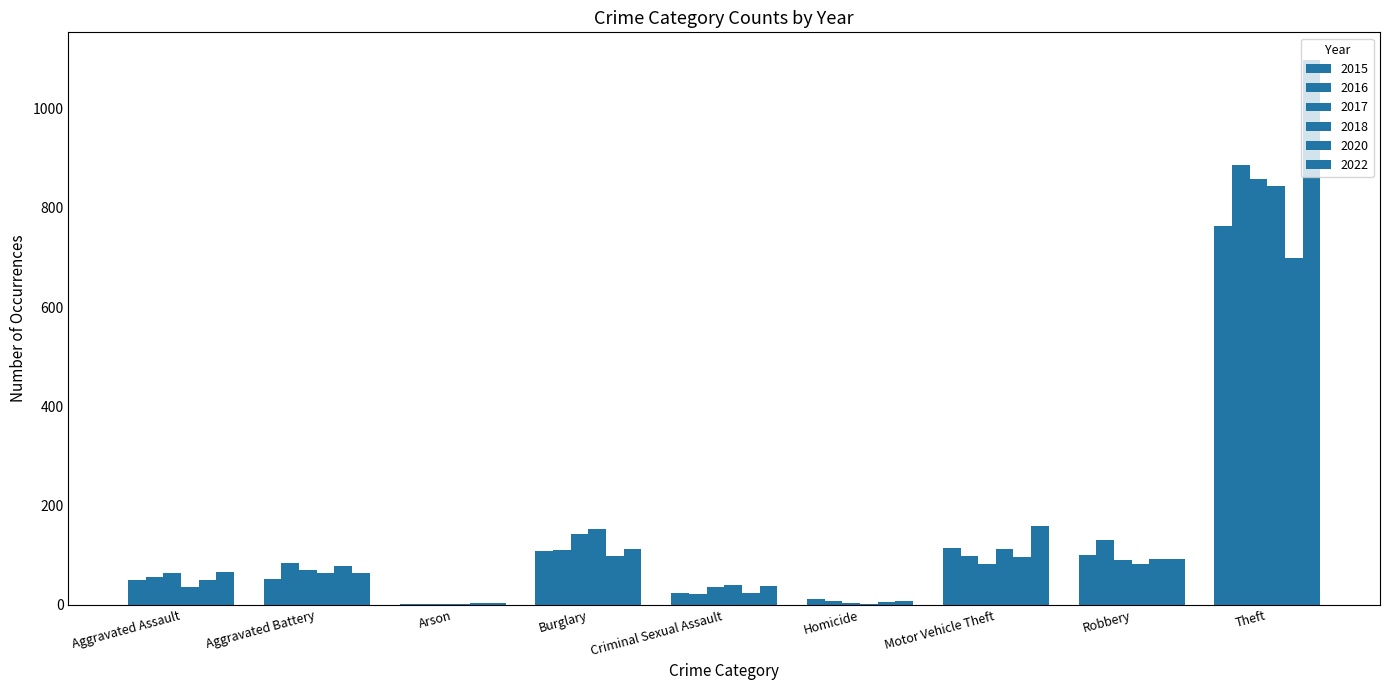

Count the number of categories in the chart.

9